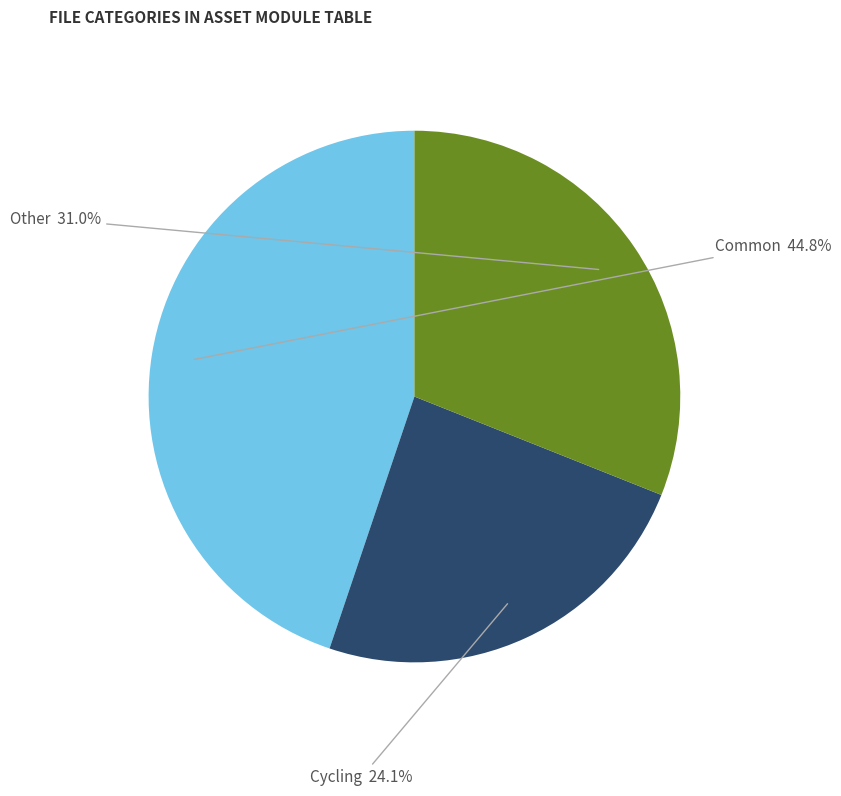

To the nearest percent, what is the combined percentage of Cycling and Other?

55%